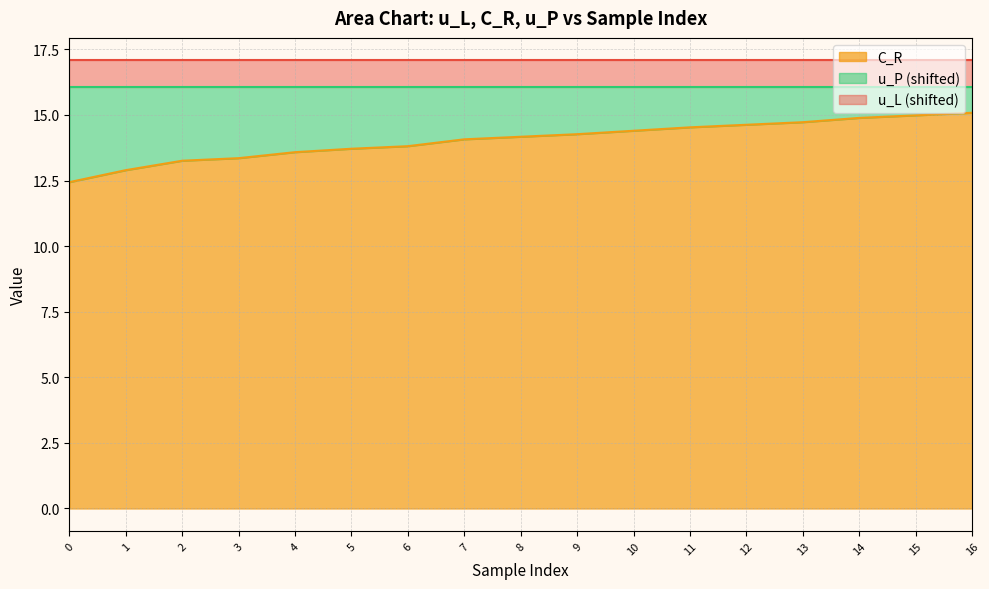

The C_R series shows 3.5 at 10. True or false?

False